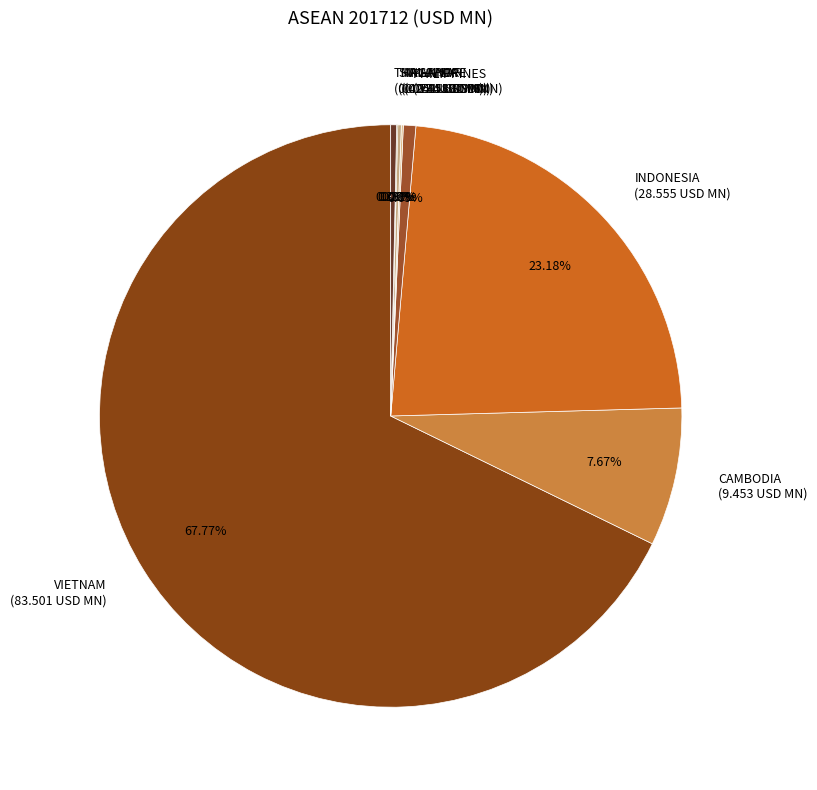

Do THAILAND (0.405 USD MN) and VIETNAM (83.501 USD MN) together represent more than half of the pie?

Yes